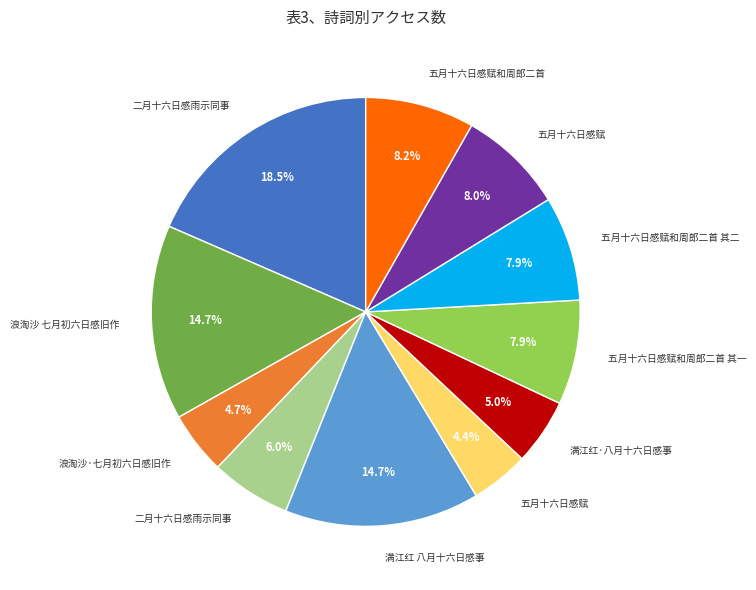

Count the number of slices in the pie.

11